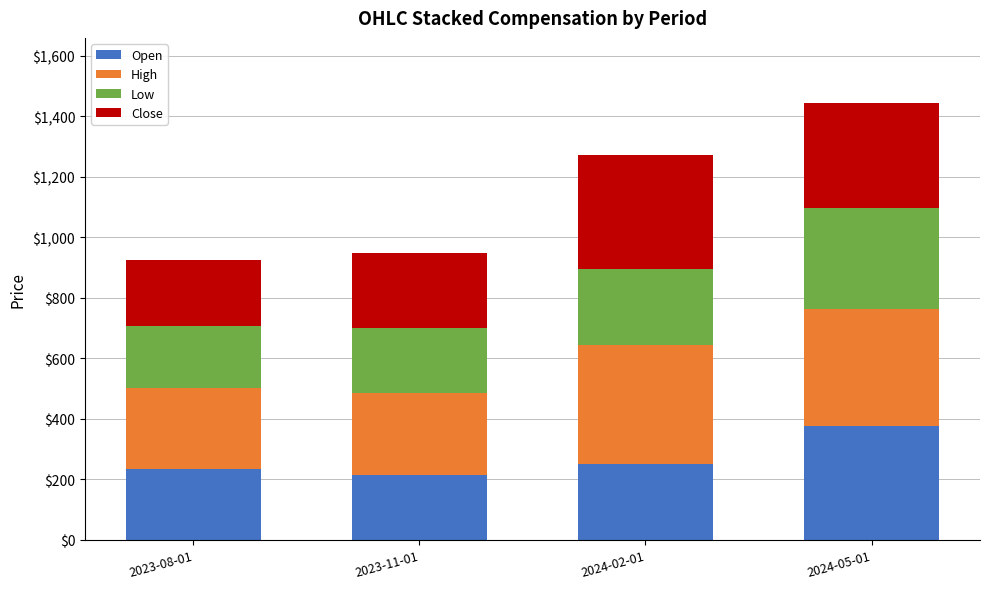

What is the lowest value of the Open series?

216.0